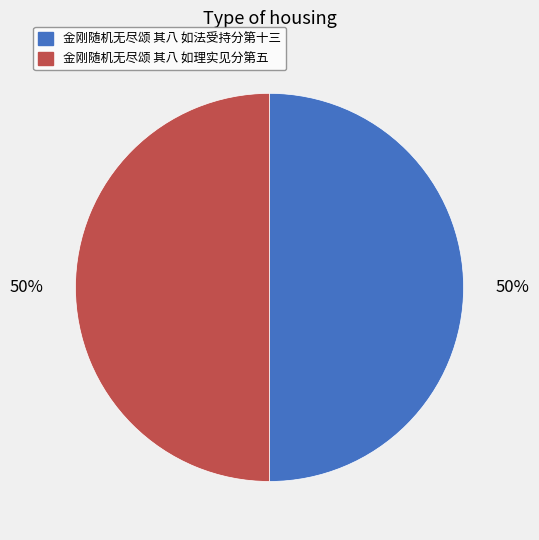

Count the number of slices in the pie.

2